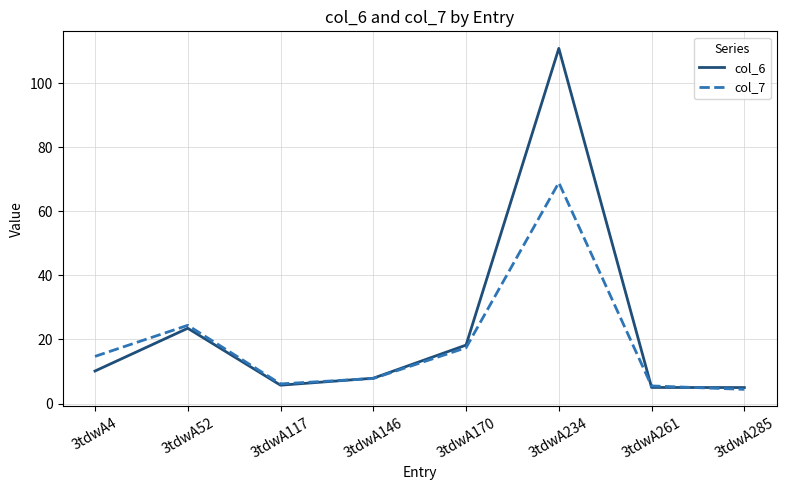

List the series in order of their peak value, highest first.

col_6, col_7